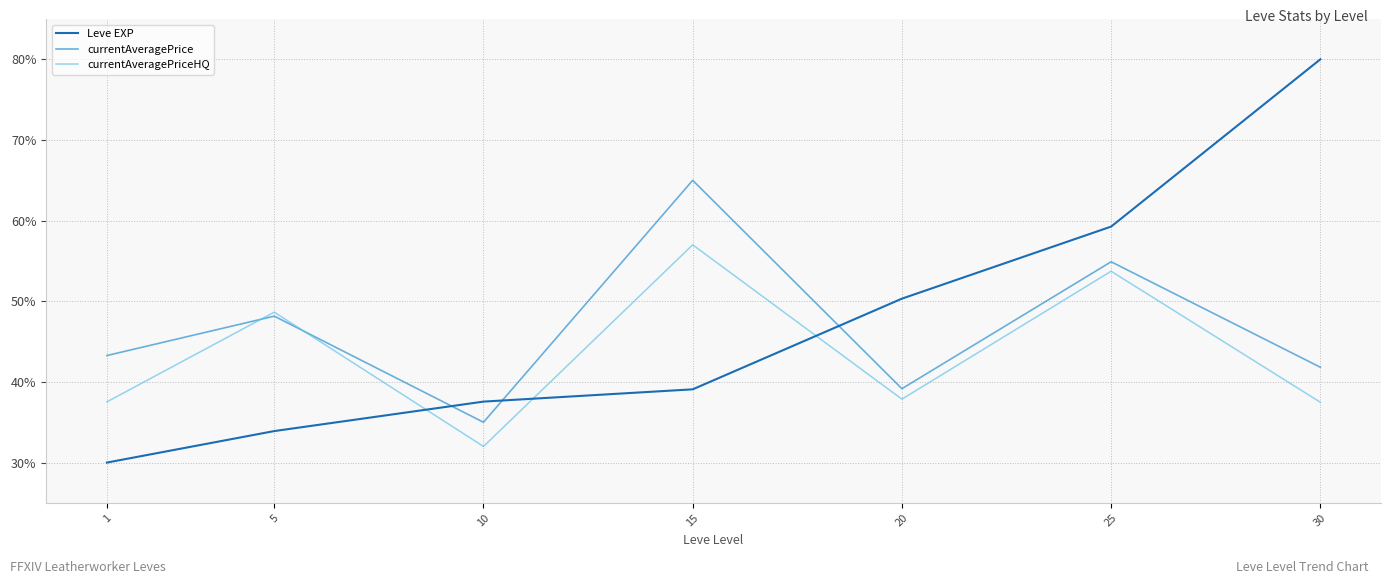

Count the number of categories in the chart.

7